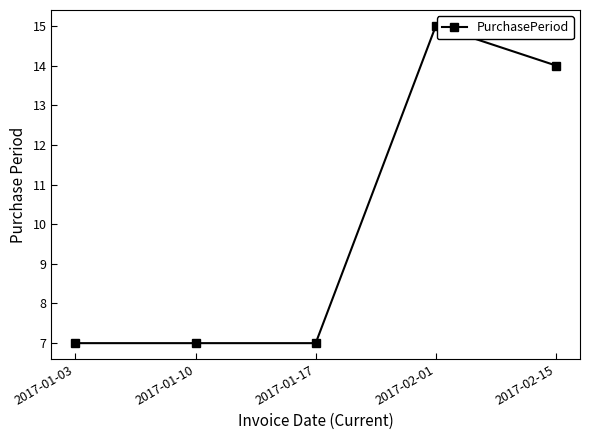

True or false: the data shows 14 at 2017-02-15.

True